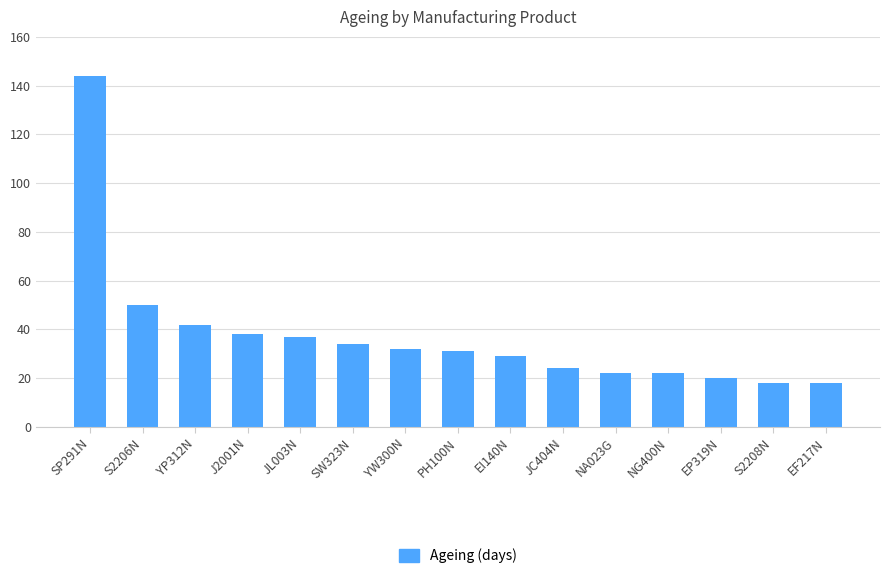

Reading right to left, list all the values displayed in this chart.

EF217N=18	S2208N=18	EP319N=20	NG400N=22	NA023G=22	JC404N=24	EI140N=29	PH100N=31	YW300N=32	SW323N=34	JL003N=37	J2001N=38	YP312N=42	S2206N=50	SP291N=144